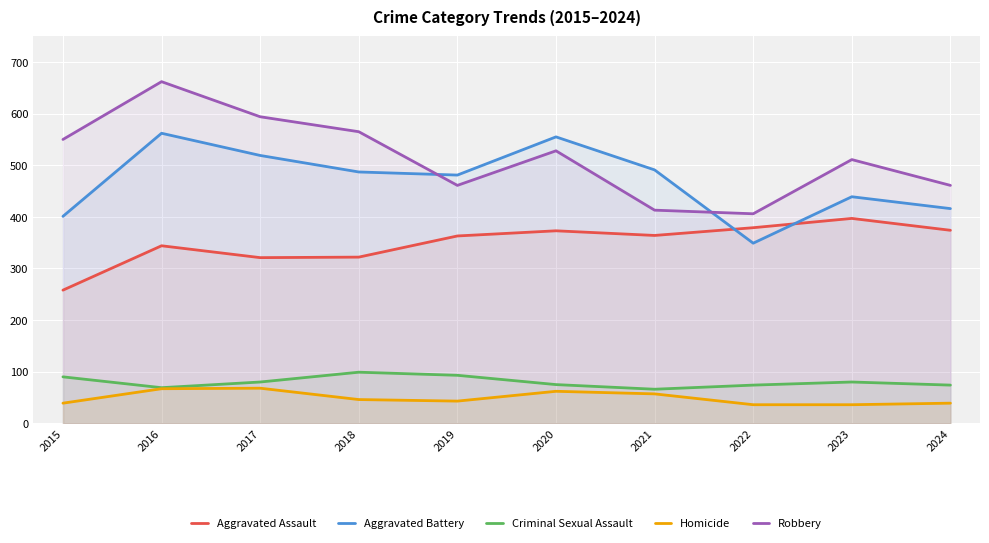

At 2024, list the series in order from largest to smallest.

Robbery, Aggravated Battery, Aggravated Assault, Criminal Sexual Assault, Homicide